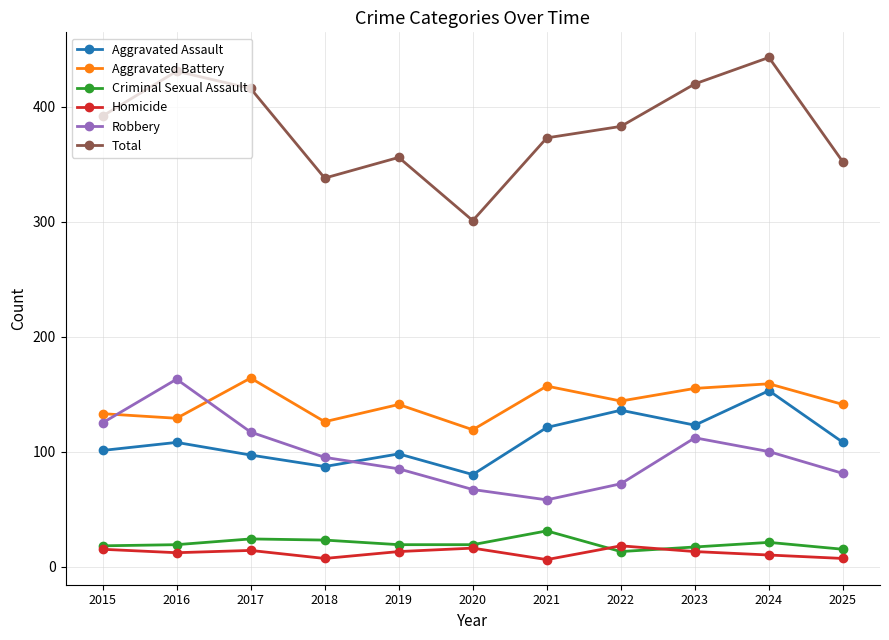

True or false: Robbery has more than 2 points higher than both neighbors.

False